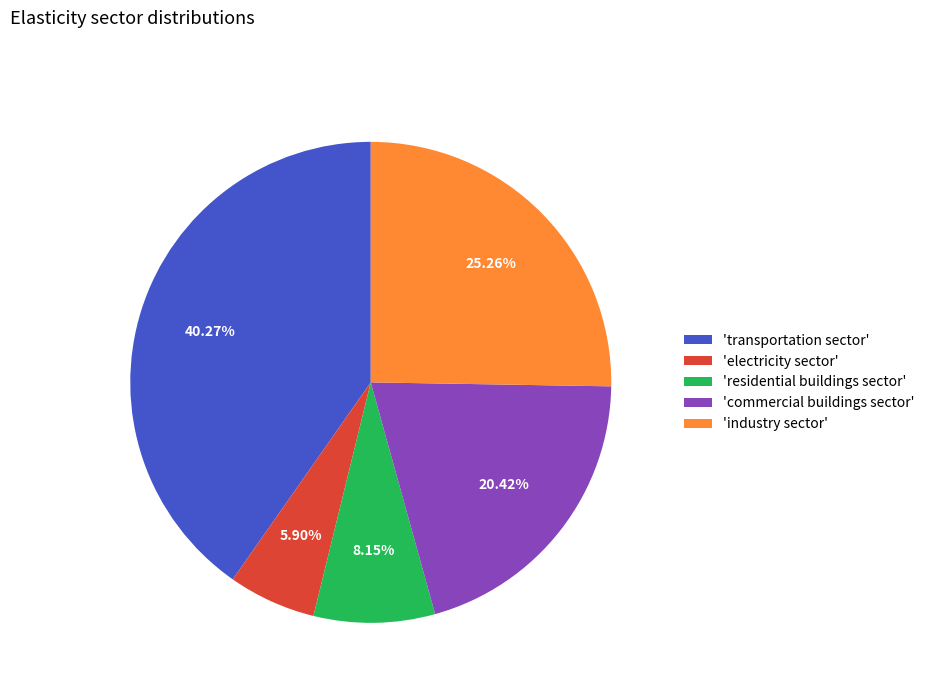

Which category has the smallest portion of the pie?

'electricity sector'